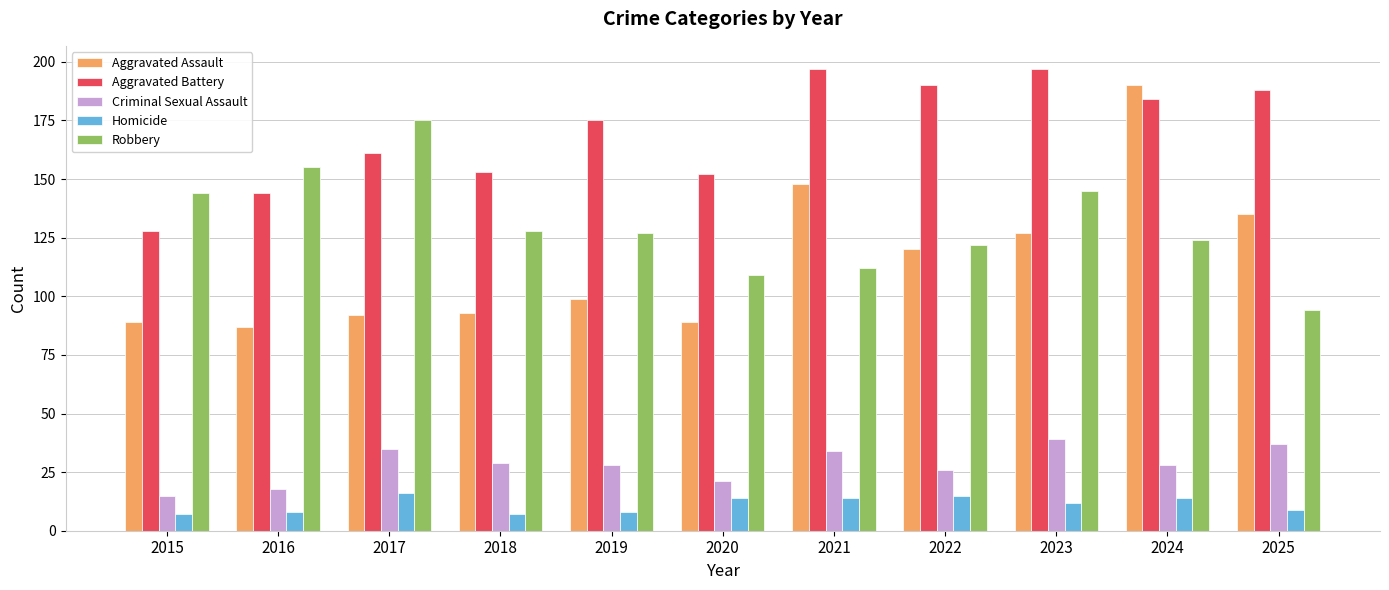

Is it true that Aggravated Battery equals 153 at 2018?

True